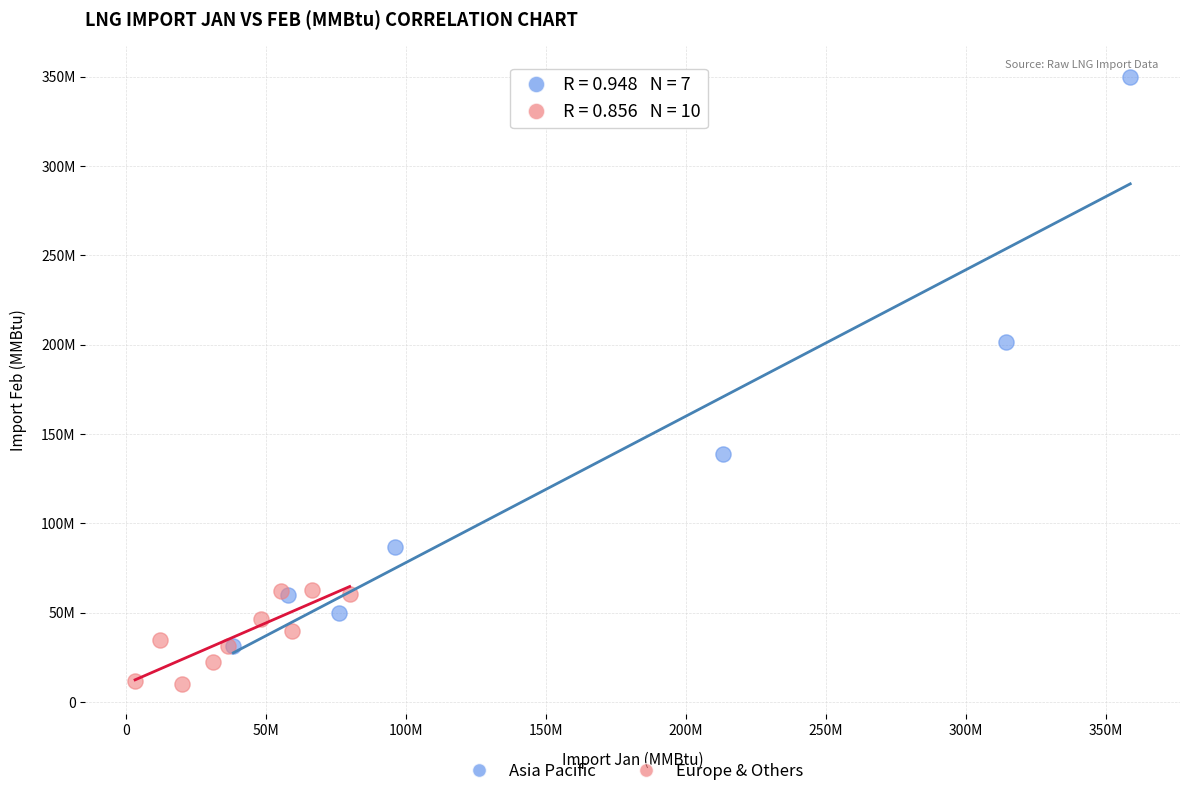

What are all the series names shown in the legend?

Asia Pacific, Europe & Others